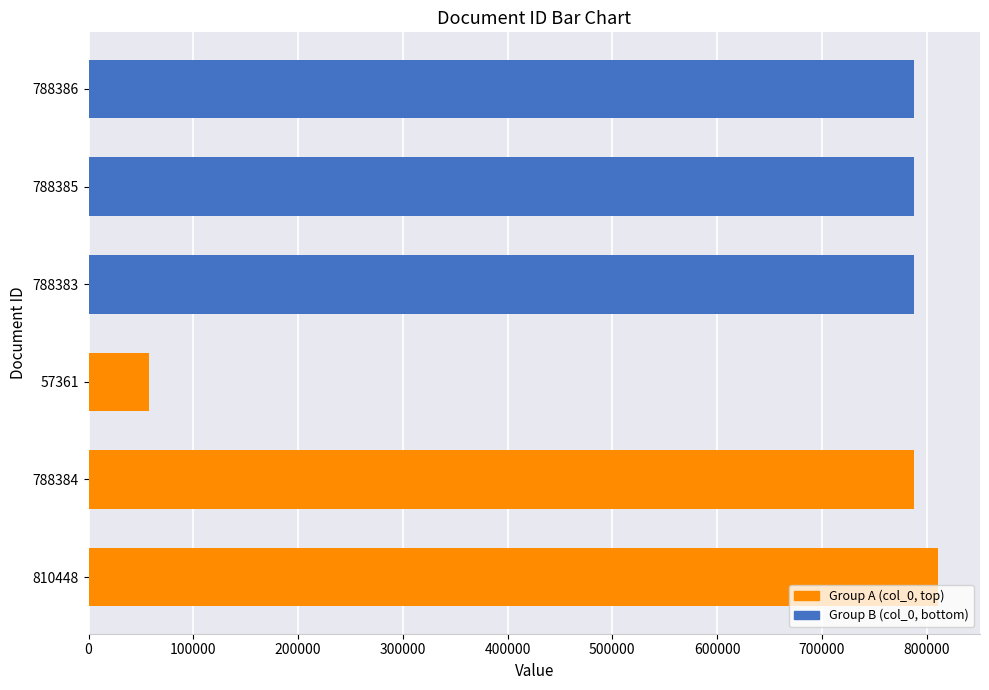

What is the difference between the second highest and minimum values?

731025